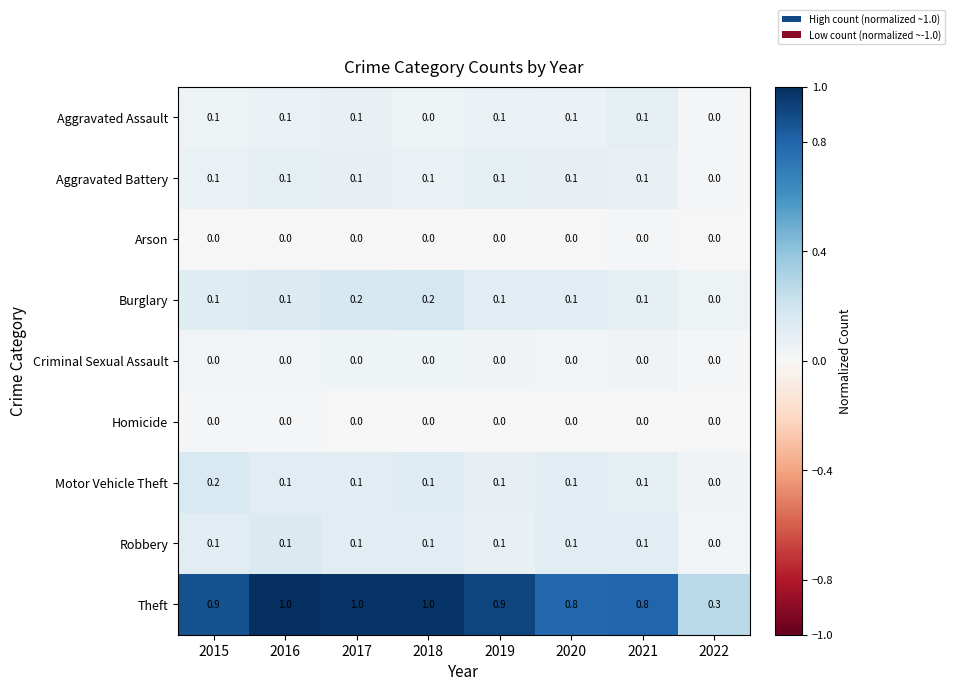

Which category has the lowest value in the Theft series?

2022